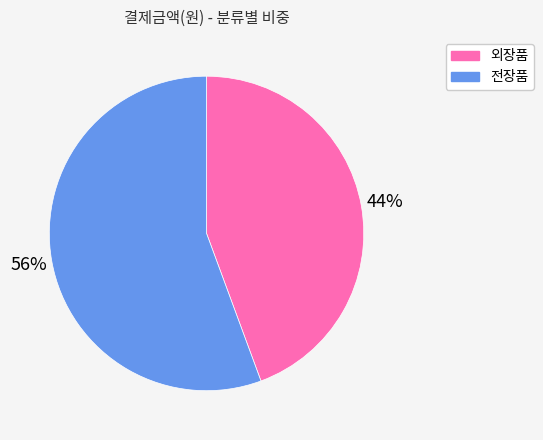

To the nearest percent, what portion does 전장품 represent?

56%